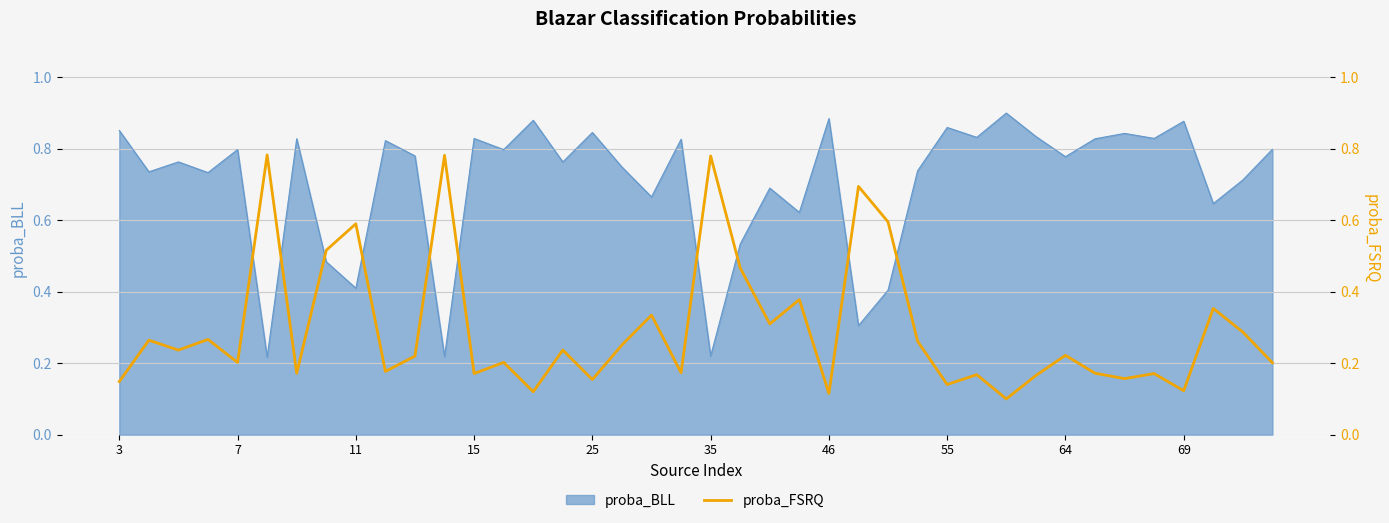

What is the change in value from 28 to 37?

+0.2